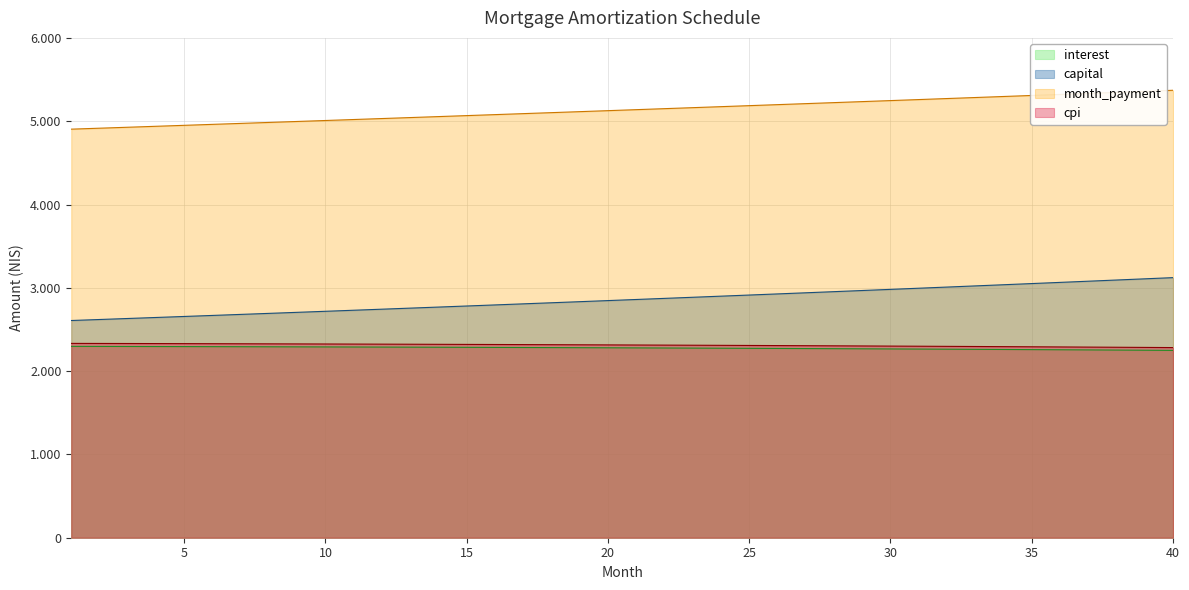

Rank the categories by value from lowest to highest.

40, 39, 38, 37, 36, 35, 34, 33, 32, 31, 30, 29, 28, 27, 26, 25, 24, 23, 22, 21, 20, 19, 18, 17, 16, 15, 14, 13, 12, 11, 10, 9, 8, 7, 6, 5, 4, 3, 2, 1